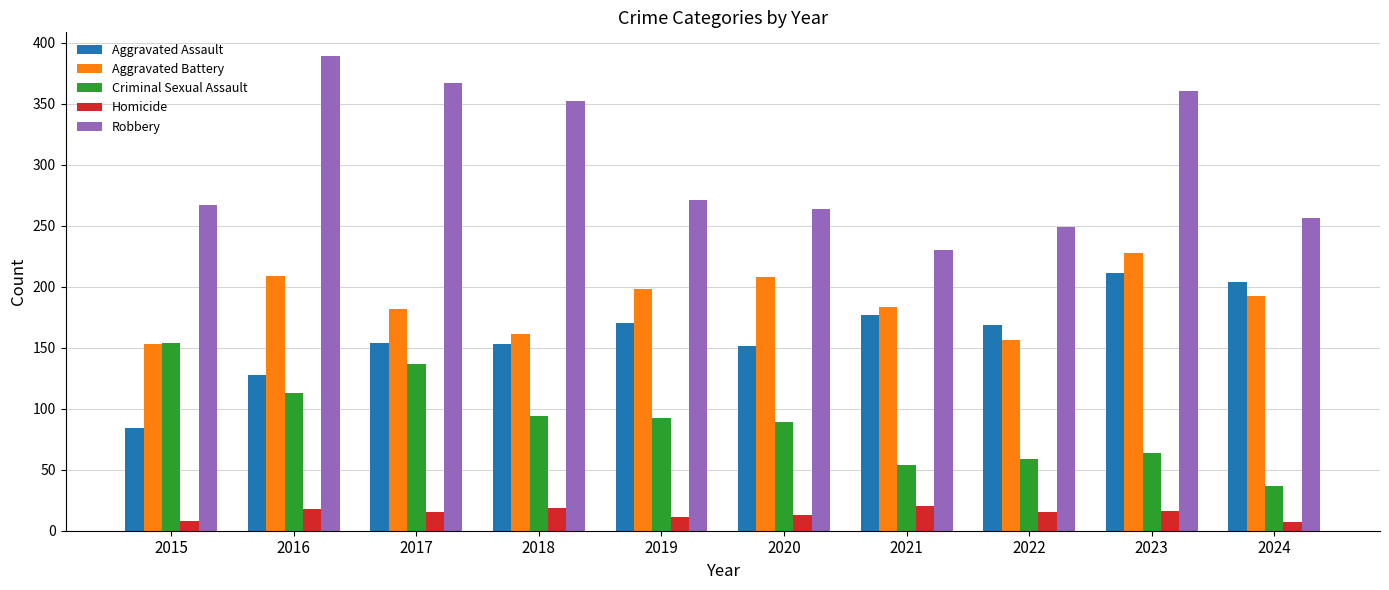

What is the smallest value displayed?

7